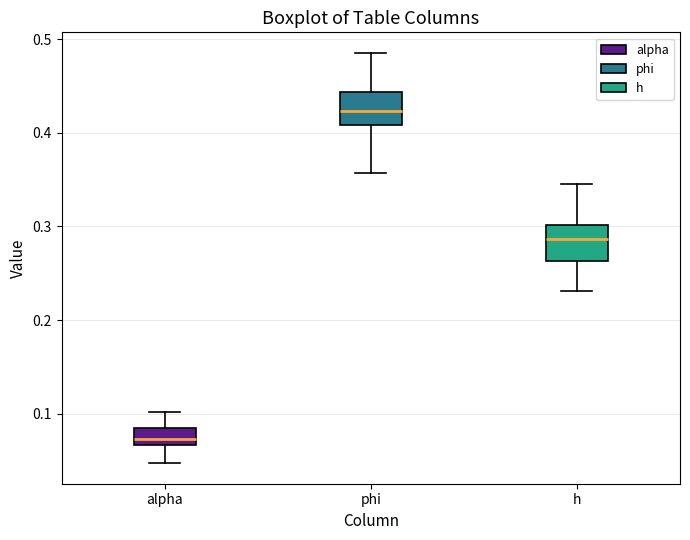

Where is the lower edge of the box for h on the y-axis? The values are not printed on the chart, so give them approximately, as read against the axis.

0.26